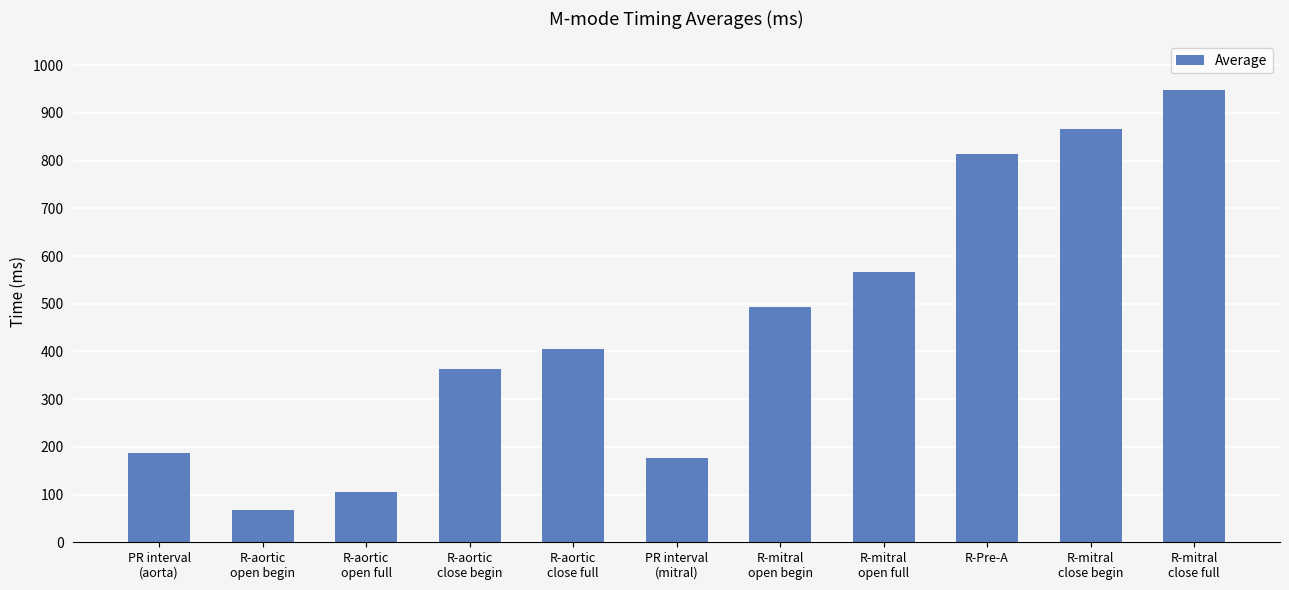

How many bars are there in total?

11